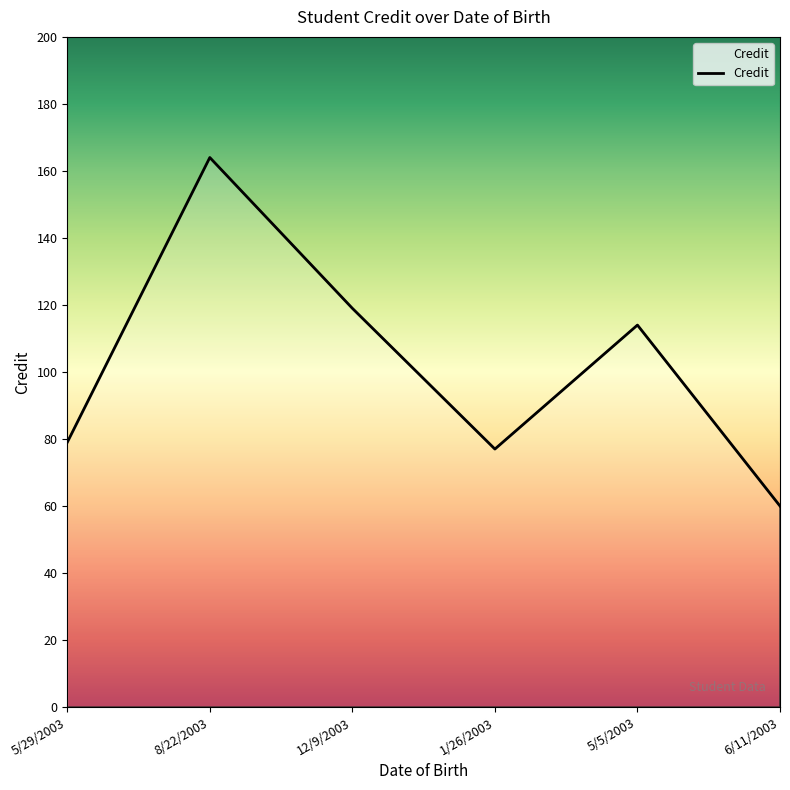

How many lines are shown in the chart?

1